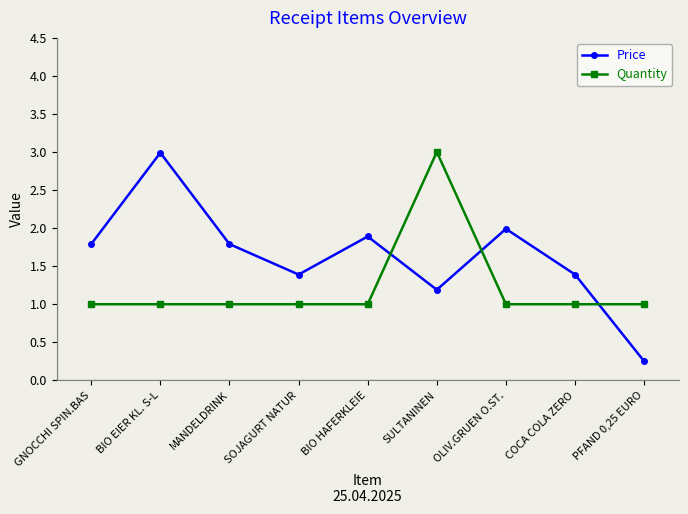

Where does the Price series first go above 1?

GNOCCHI SPIN.BAS